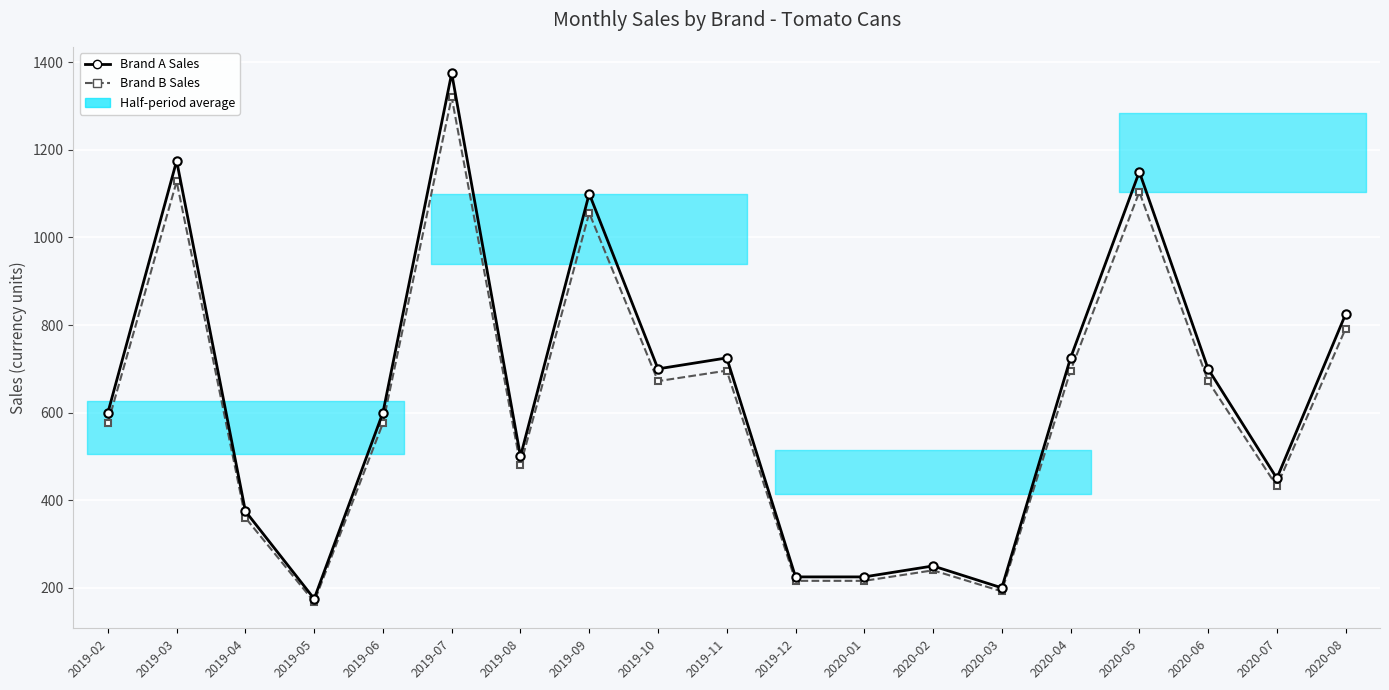

What is the maximum value for Brand A Sales?

1375